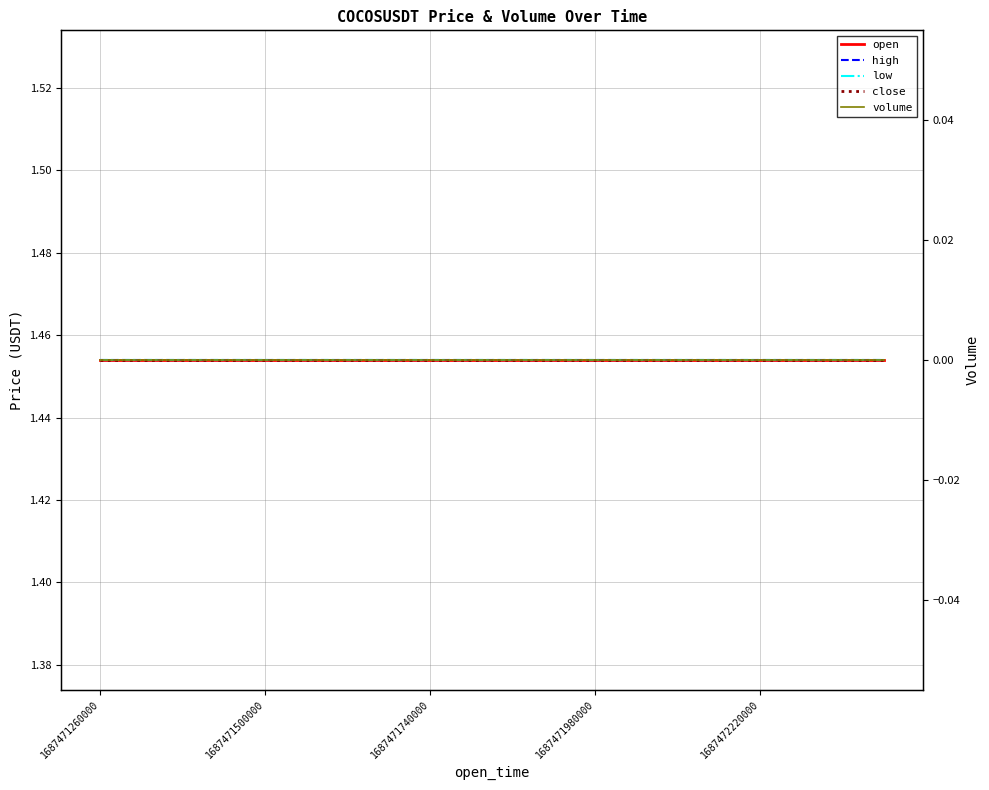

True or false: low has a value of 1.5 at 1687471980000.

True